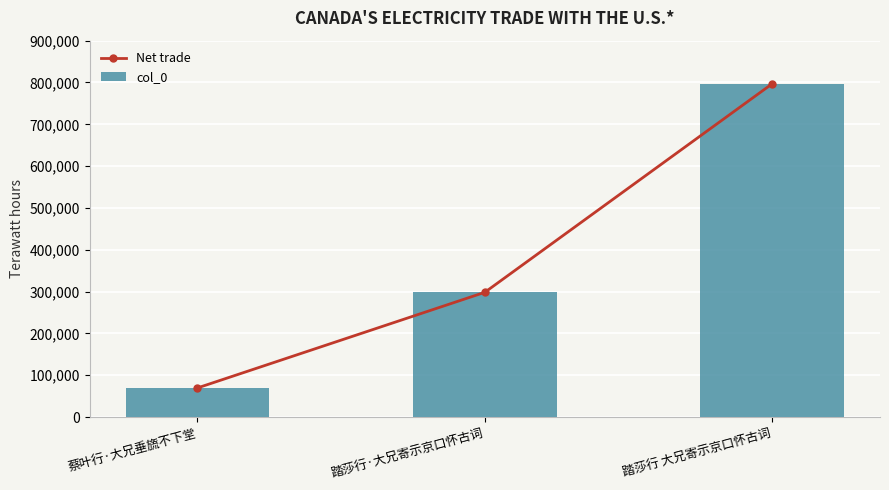

Reading left to right, extract all data points from this chart.

Net trade: 69682	298345	797003
col_0: 69682	298345	797003